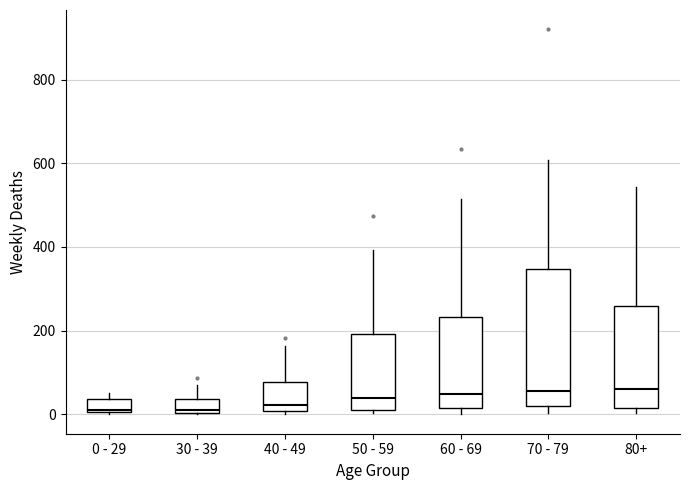

Reading left to right, read every box against the y-axis: the position of its median line, the range the box covers, and the ends of its whiskers. The values are not printed on the chart, so give them approximately, as read against the axis.

0 - 29: median 20, box 0 to 40, whiskers 0 to 60
30 - 39: median 20, box 0 to 40, whiskers 0 to 80
40 - 49: median 20, box 0 to 80, whiskers 0 (just below the box's lower edge) to 160
50 - 59: median 40, box 20 to 200, whiskers 0 to 400
60 - 69: median 40, box 20 to 240, whiskers 0 to 520
70 - 79: median 60, box 20 to 340, whiskers 0 to 600
80+: median 60, box 20 to 260, whiskers 0 to 540